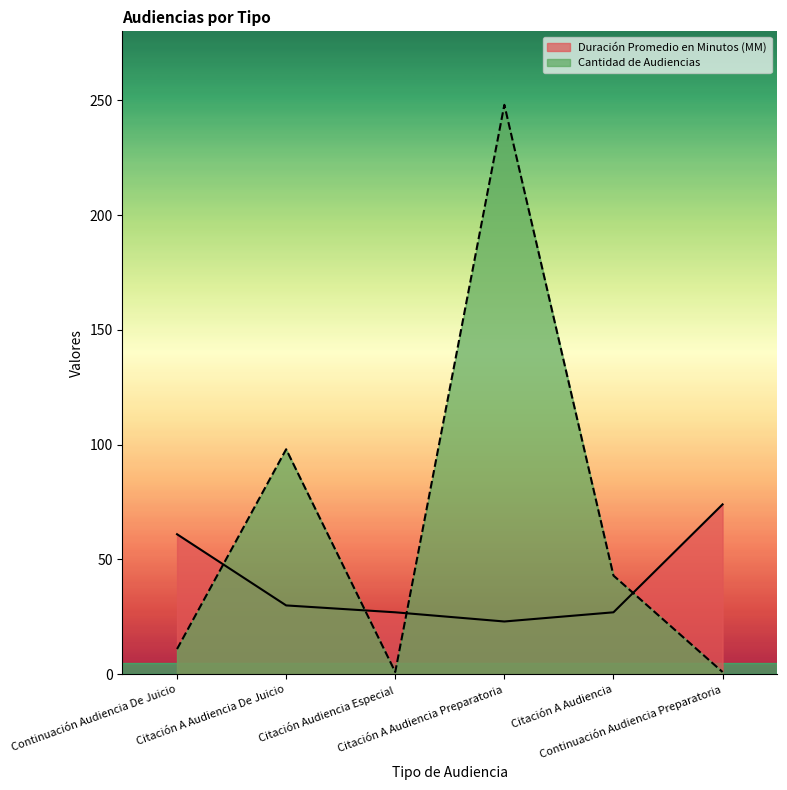

What is the minimum value for Duración Promedio en Minutos (MM)?

23